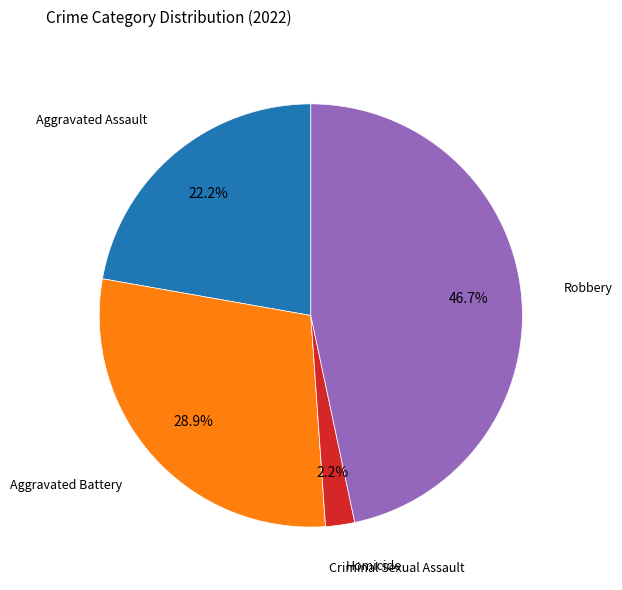

Is there a majority slice in this chart?

No